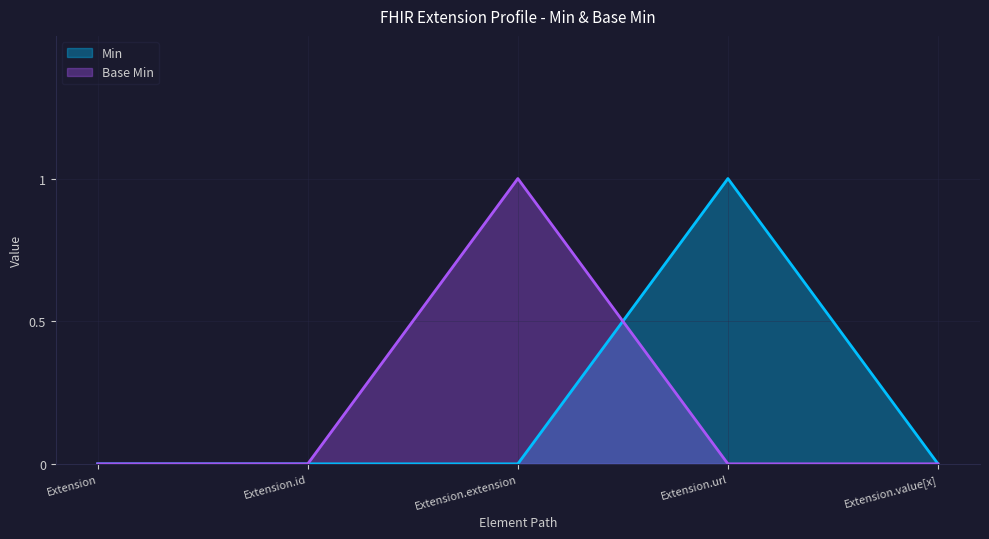

What position from the left is Extension.id?

2